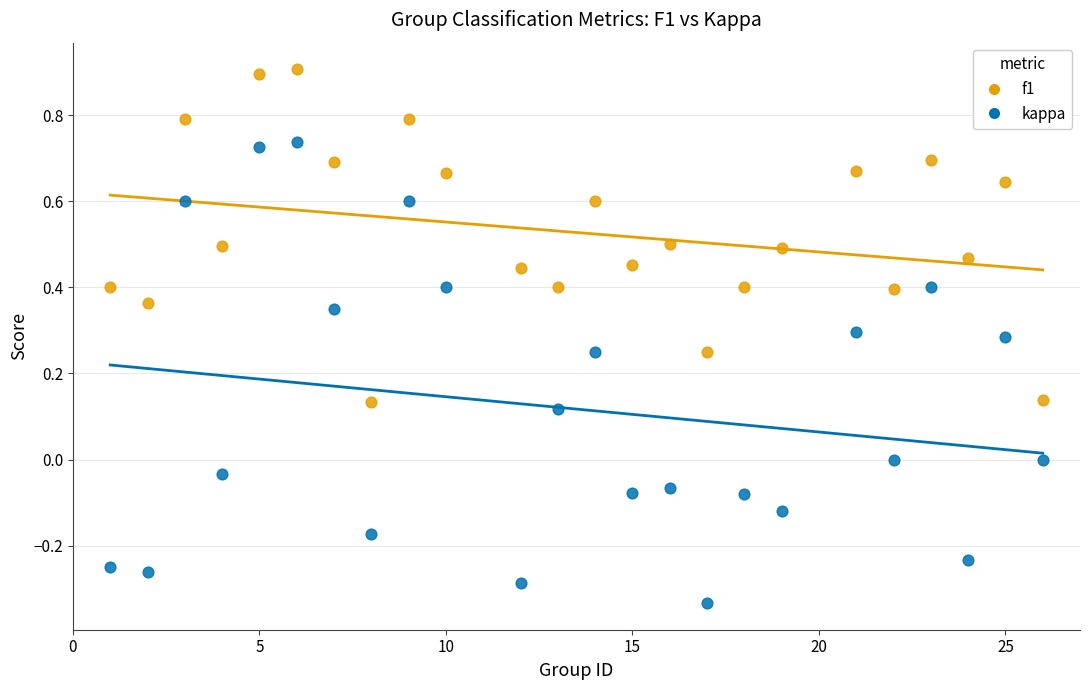

Across all data points, what is the range of X values (max minus min)?

25.0